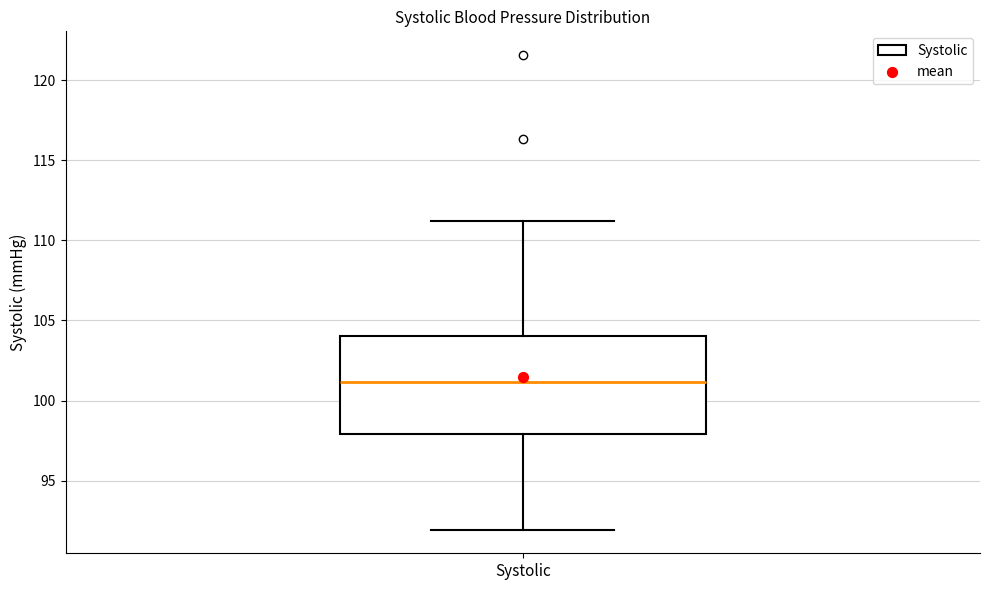

Transcribe this box plot: give where the median line is, the range the box spans, and where the two whiskers end, as read against the y-axis. The values are not printed on the chart, so give them approximately, as read against the axis.

median 101, box 98 to 104, whiskers 92 to 111